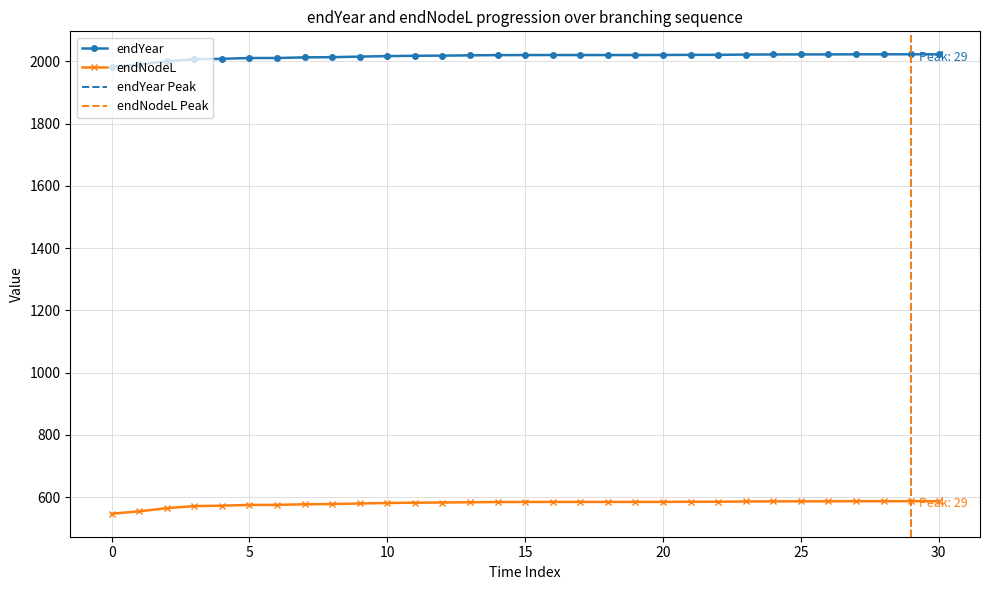

Reading left to right, what are all the values shown in this chart?

endYear: 1982.5	1990.3	2000.5	2007.2	2008.4	2010.9	2010.9	2013.0	2013.6	2015.5	2017.1	2018.1	2018.6	2019.5	2020.2	2020.4	2020.5	2020.5	2020.5	2020.5	2020.7	2021.1	2021.1	2022.0	2022.3	2022.5	2022.5	2022.8	2022.8	2022.8	2022.8
endNodeL: 547.0	554.8	565.0	571.7	572.9	575.4	575.4	577.5	578.1	580.0	581.6	582.7	583.1	584.0	584.7	584.9	585.0	585.0	585.0	585.0	585.2	585.6	585.6	586.5	586.9	587.0	587.0	587.4	587.4	587.4	587.4